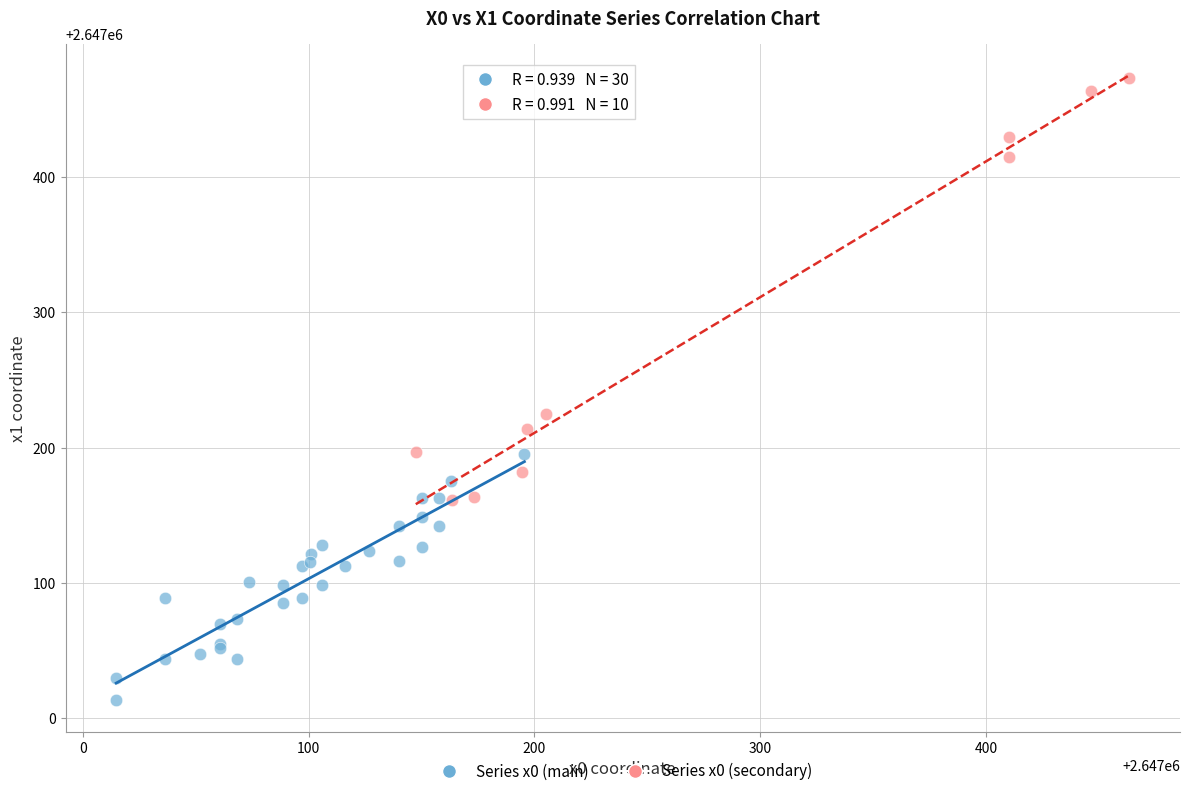

Which series contains the highest Y value?

Series x0 (secondary)